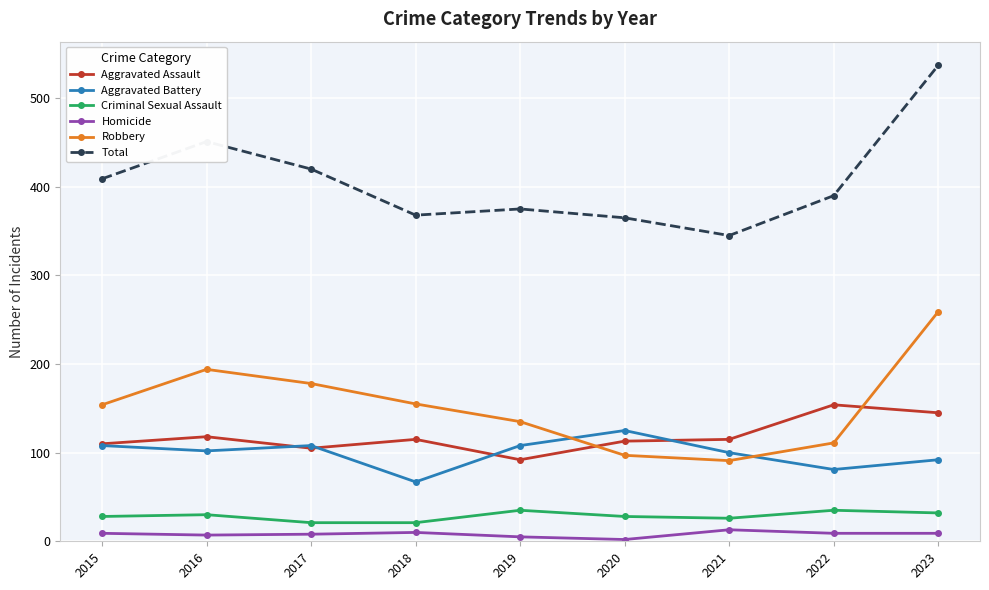

List the series in order of their peak value, lowest first.

Homicide, Criminal Sexual Assault, Aggravated Battery, Aggravated Assault, Robbery, Total